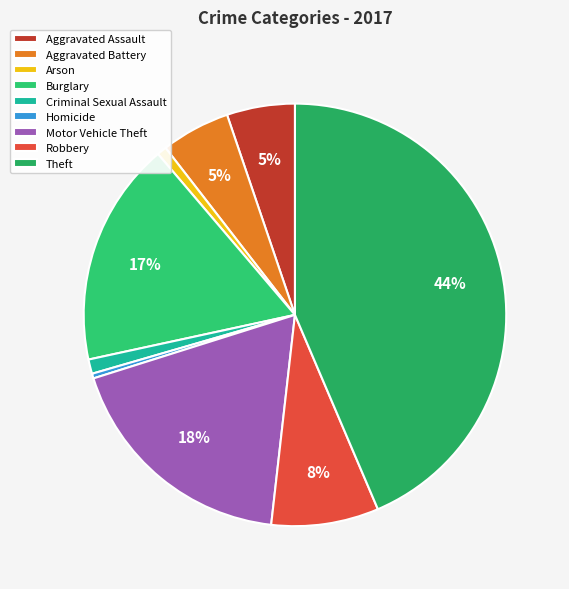

Which category has the biggest portion of the pie?

Theft